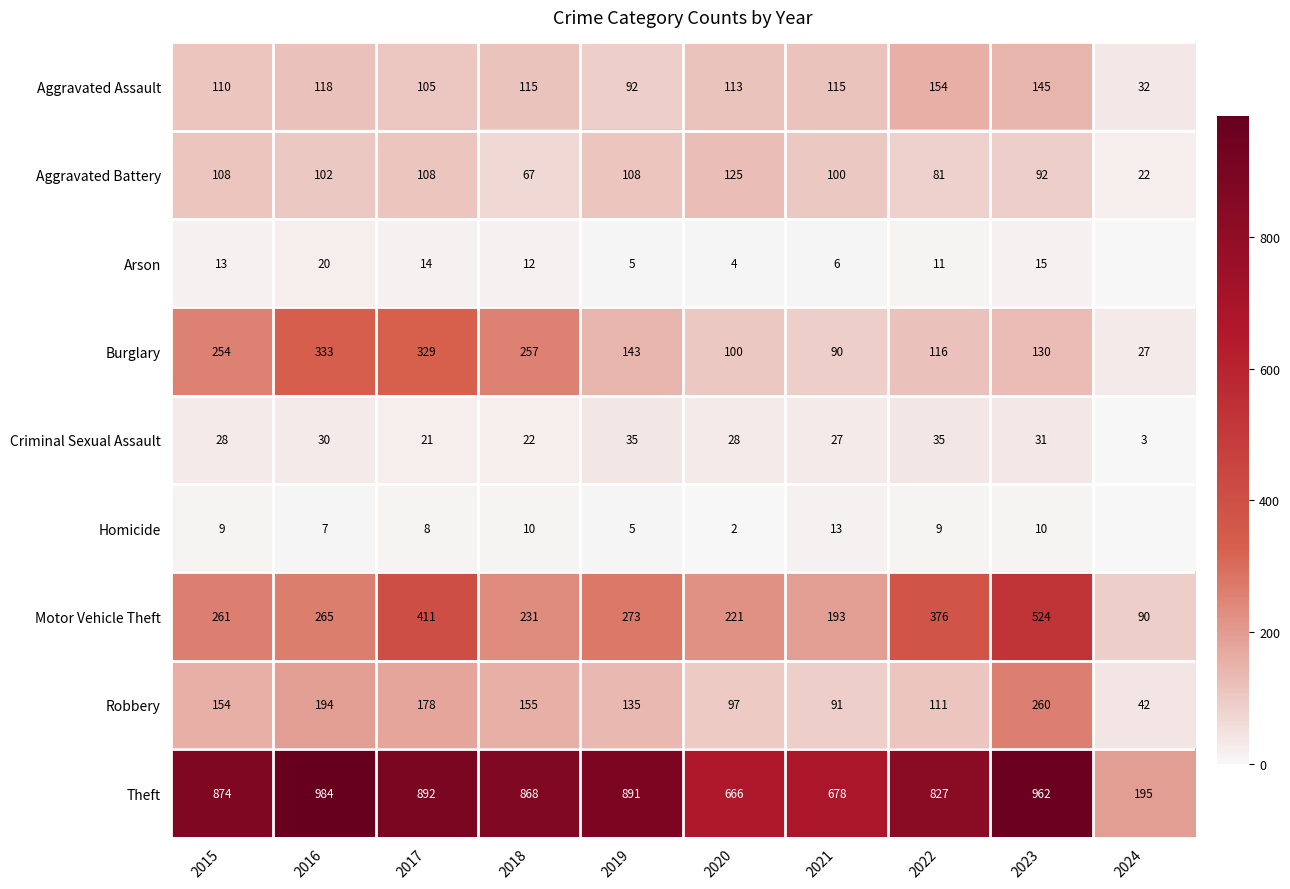

How many values in the Theft series are below 874?

5